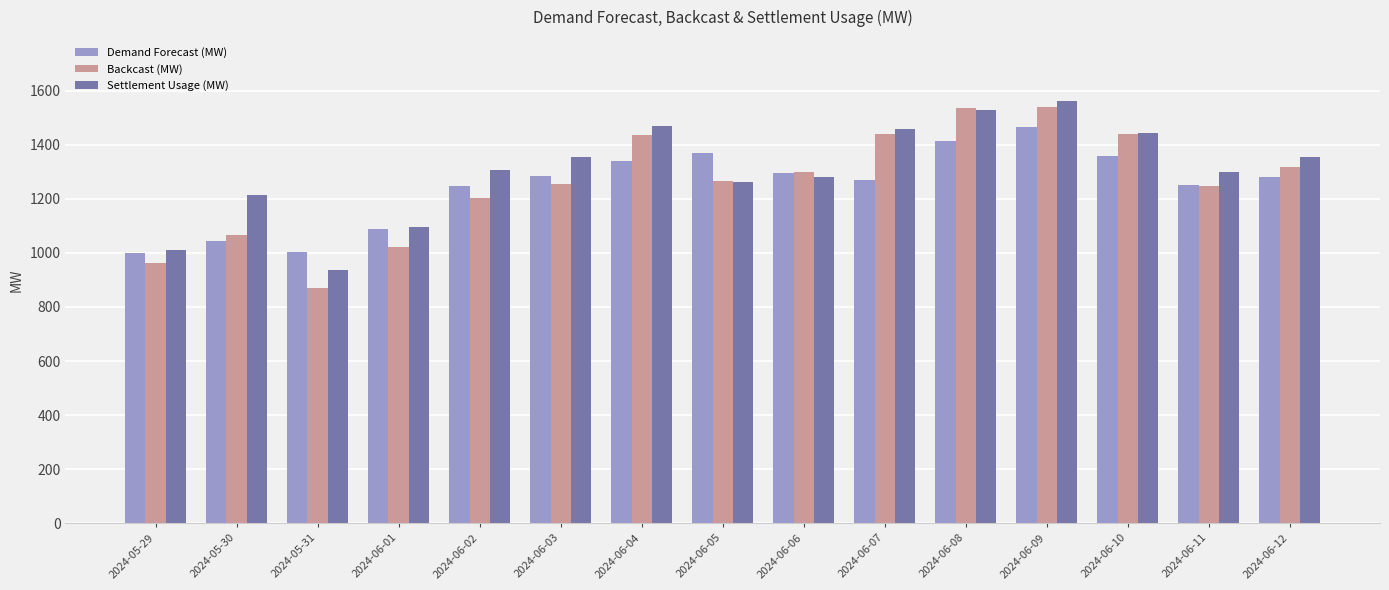

How many groups of bars are there?

15